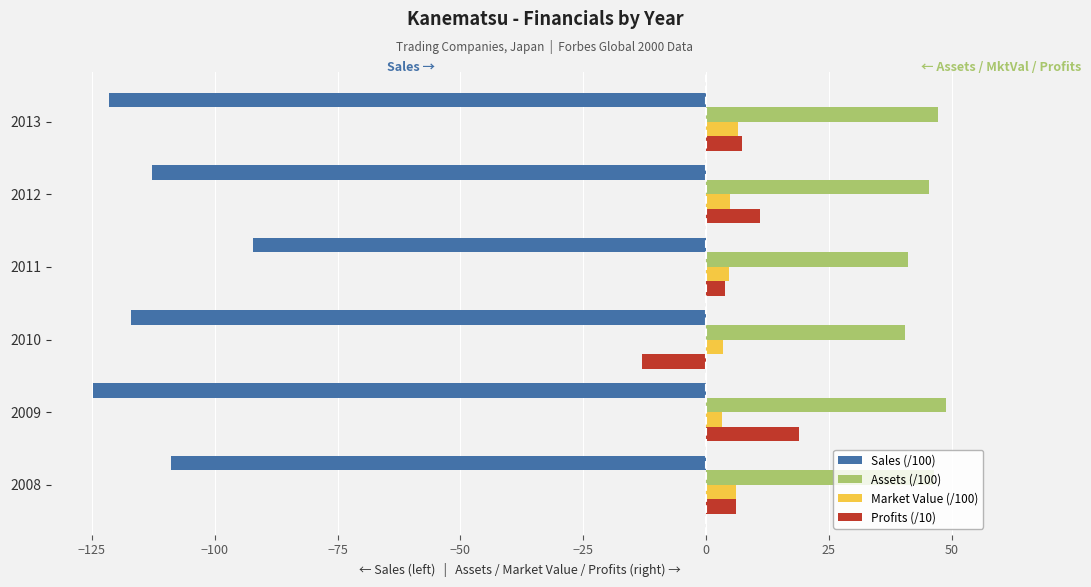

What is the difference between the maximum and minimum values in the Sales (/100) series?

32.5